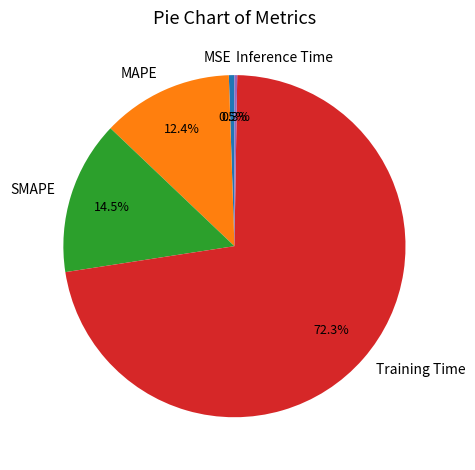

What percentage do Training Time and SMAPE together represent?

86.8%